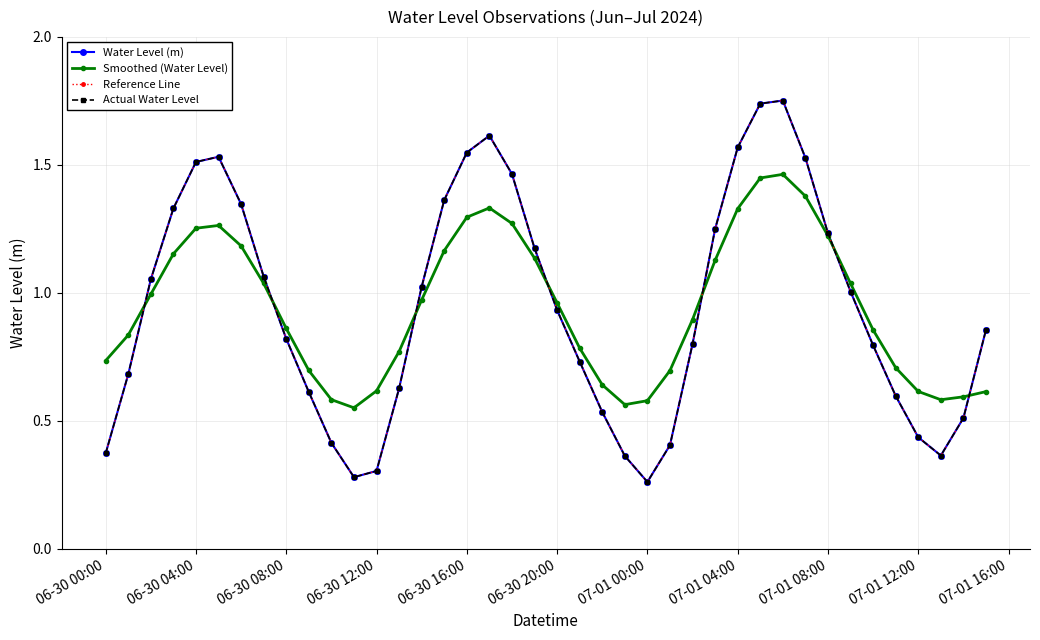

In Smoothed (Water Level), how many points are lower than both neighbors (excluding endpoints)?

3